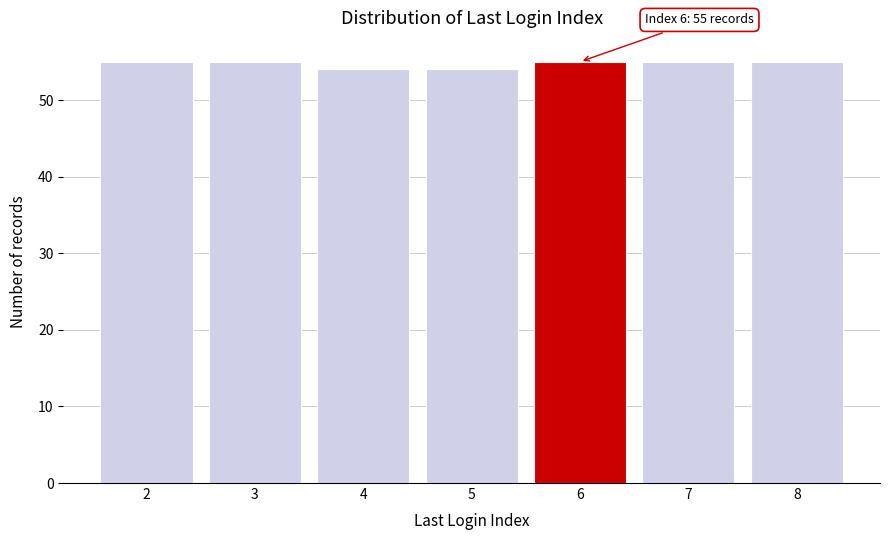

Reading left to right, list all the values displayed in this chart.

2=55	3=55	4=54	5=54	6=55	7=55	8=55